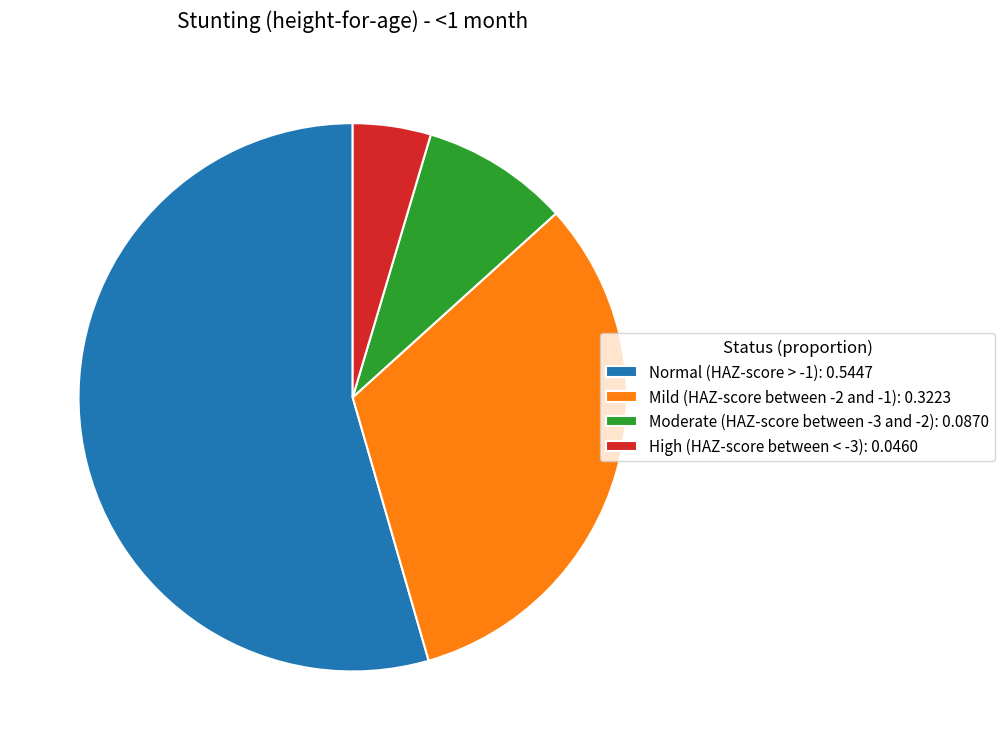

Is it true that High (HAZ-score between < -3): 0.0460 is 5% of the pie?

True